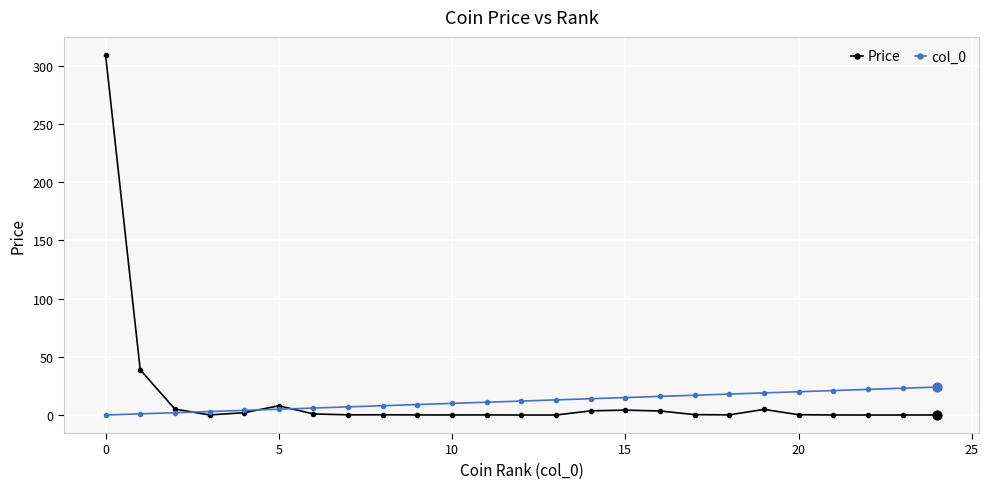

Which series has the largest range (max minus min)?

Price